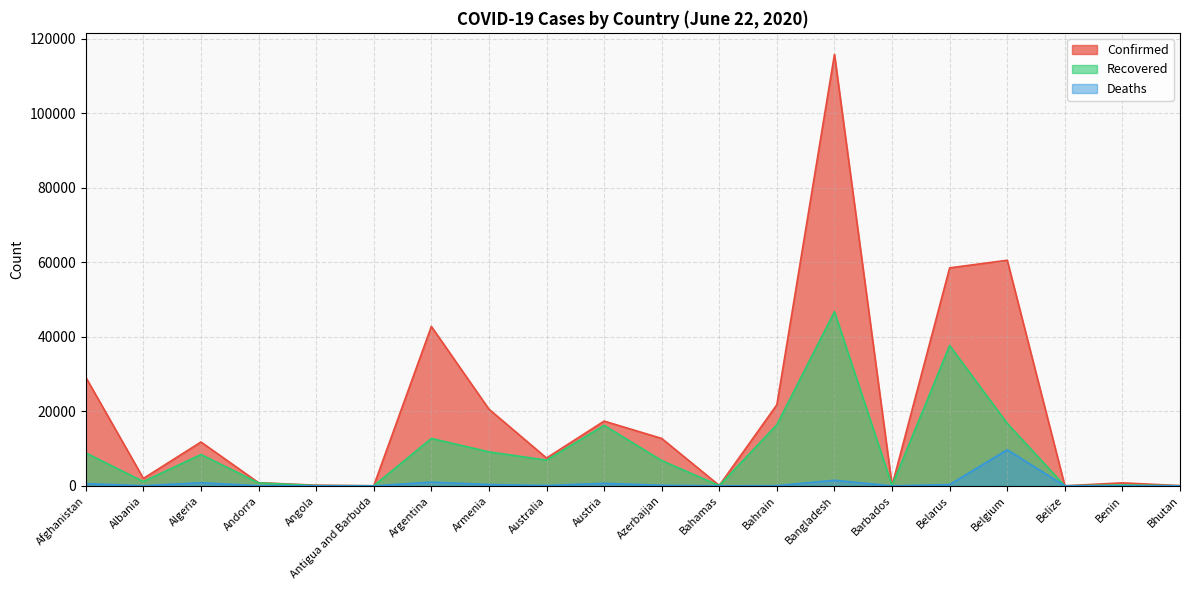

What is the label of the 19th point from the right?

Albania